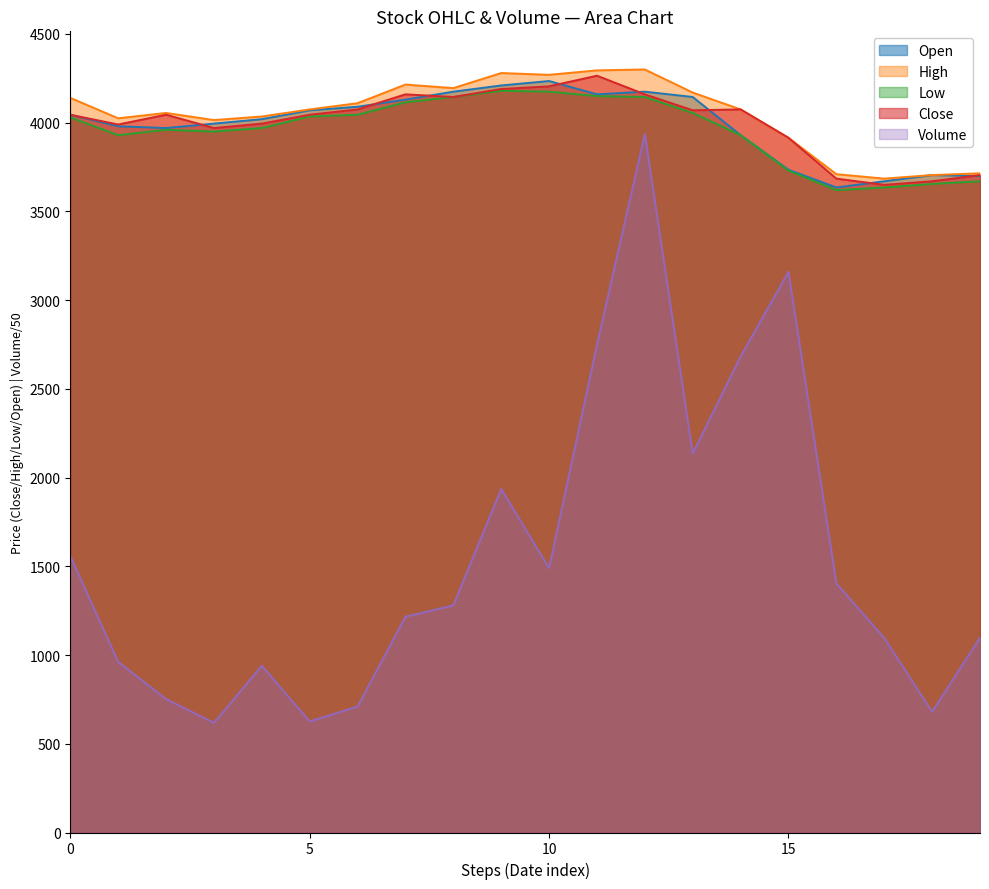

What is the value of the Low point at the 4th from the left?

3950